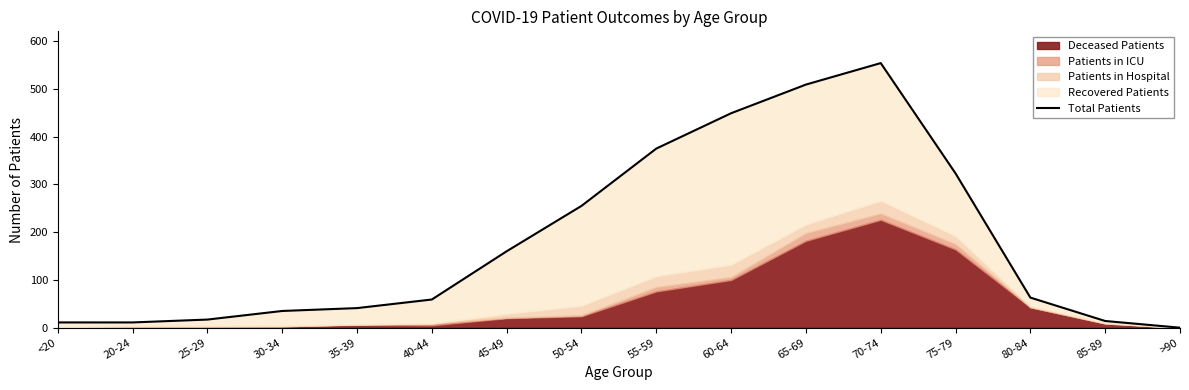

What is the sum of the values at 50-54 and 40-44?

314